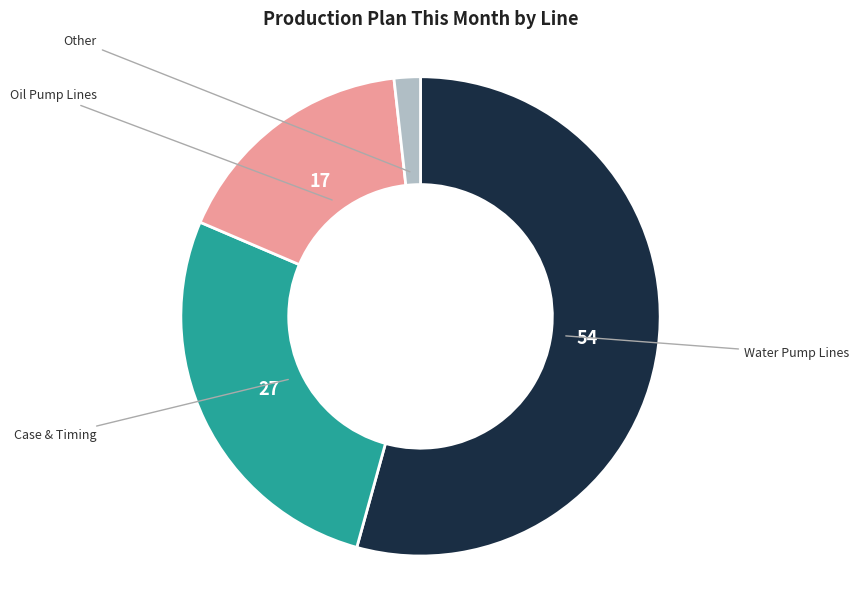

Does any single category account for the majority?

Yes